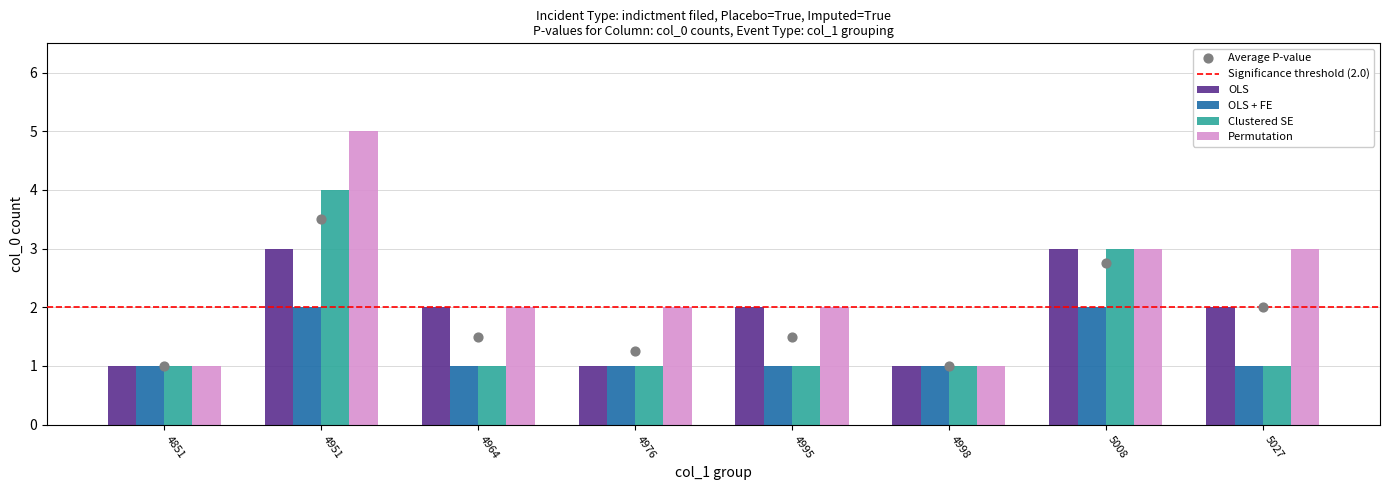

What is the total value across all series at 5008?

11